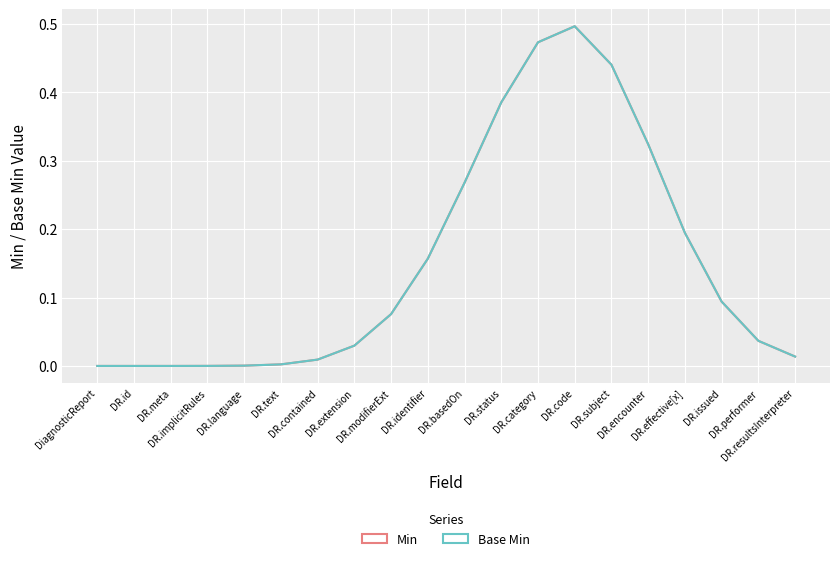

Is this an area chart (filled region under the line)?

No